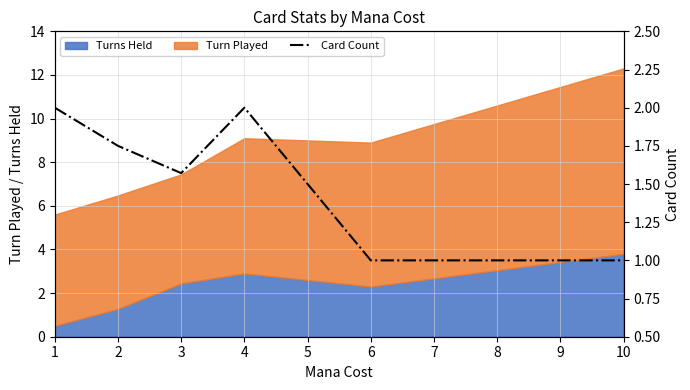

At which category does the data reach its first local peak?

4